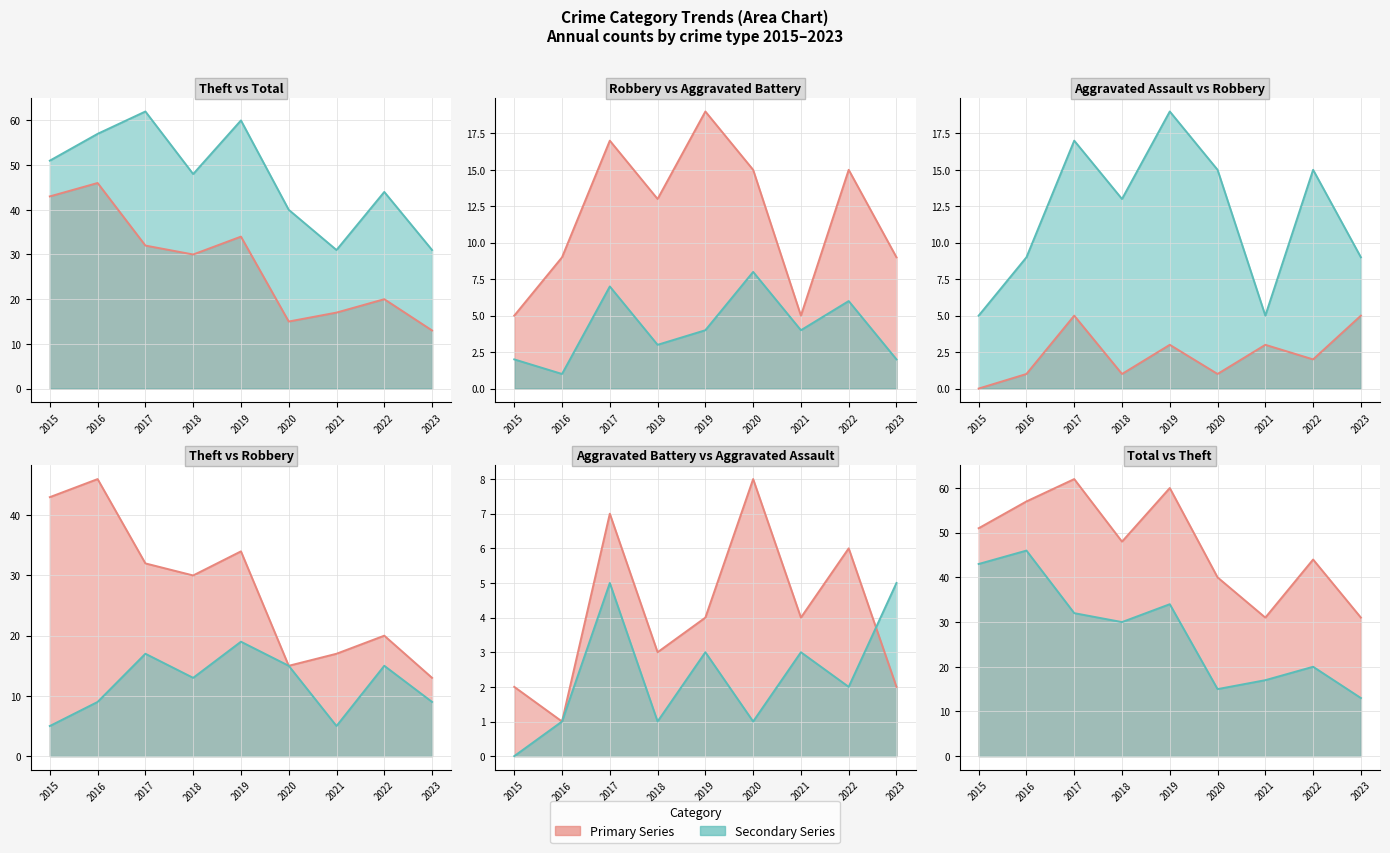

What is the difference between the maximum and minimum values in the Total line series?

31